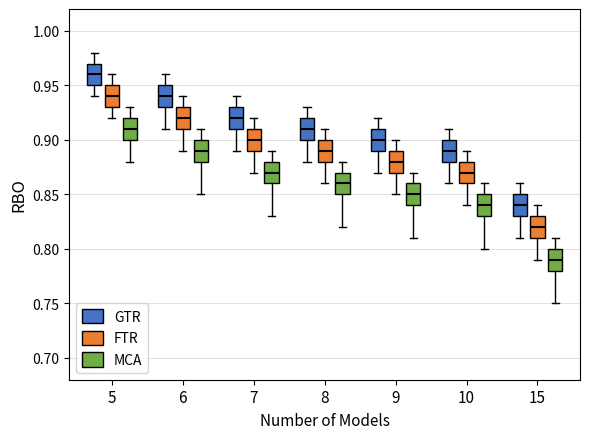

Where does the lower whisker of the box for 6 (GTR) end on the y-axis? The values are not printed on the chart, so give them approximately, as read against the axis.

0.91